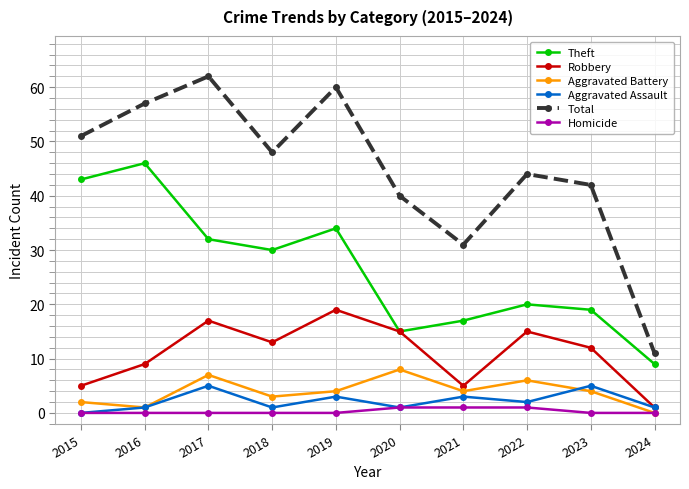

True or false: Aggravated Assault and Theft cross at least once.

False